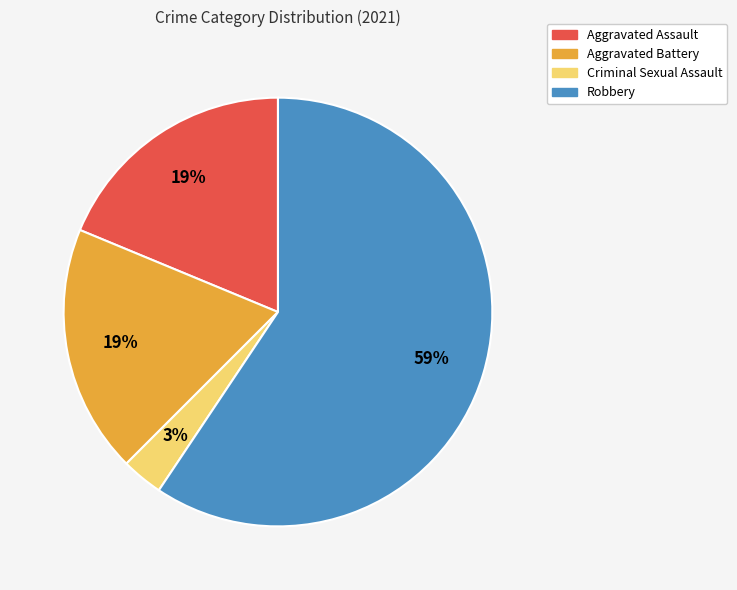

To the nearest percent, what is the difference between the largest and smallest slice percentages?

56%